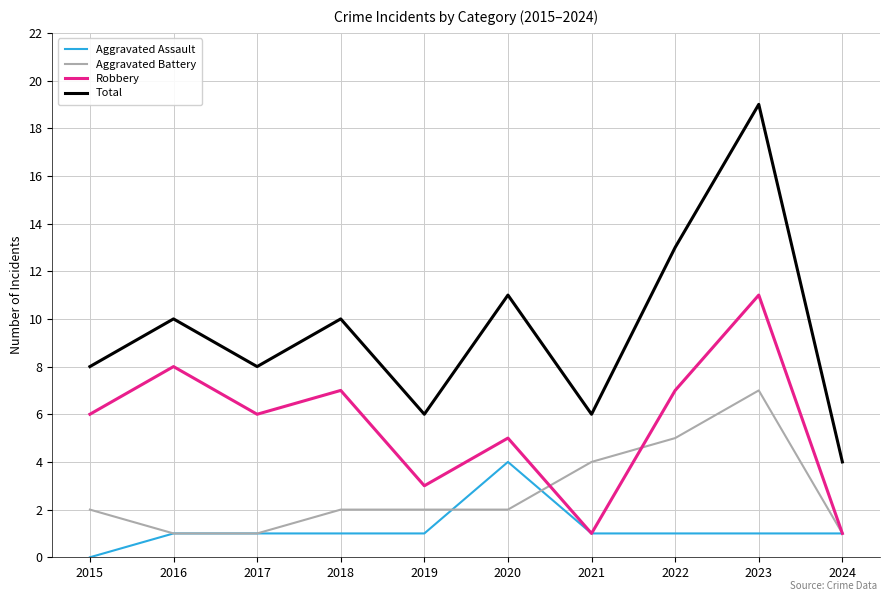

Is it true that Total equals 6 at 2019?

True